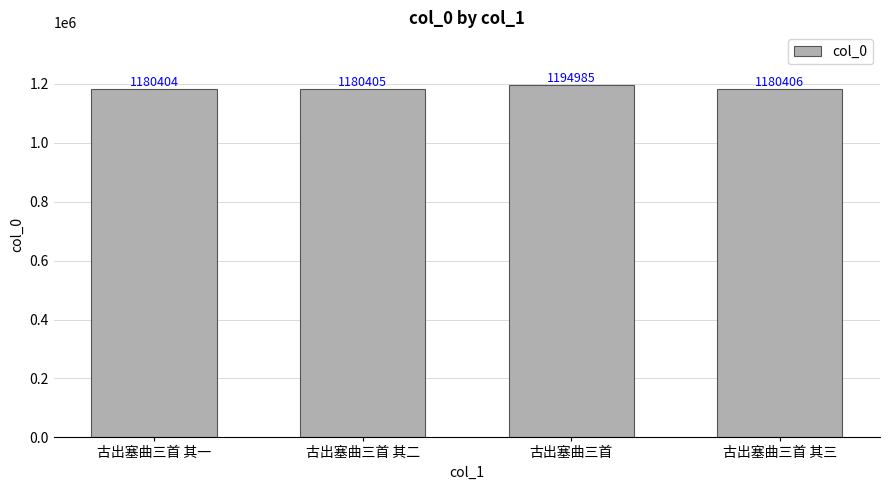

What is the approximate value at 古出塞曲三首 其二?

1180405